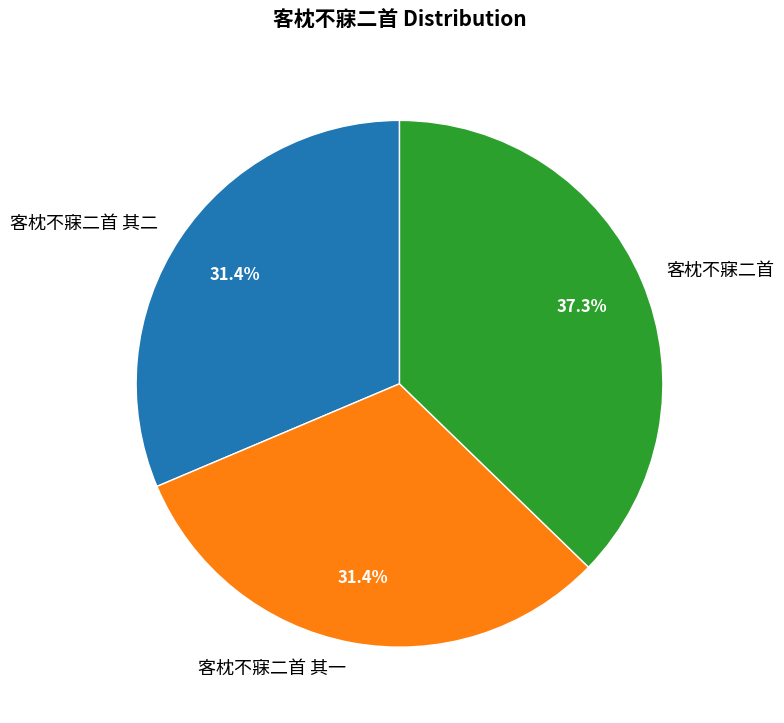

How much of the chart is everything except 客枕不寐二首?

62.7%